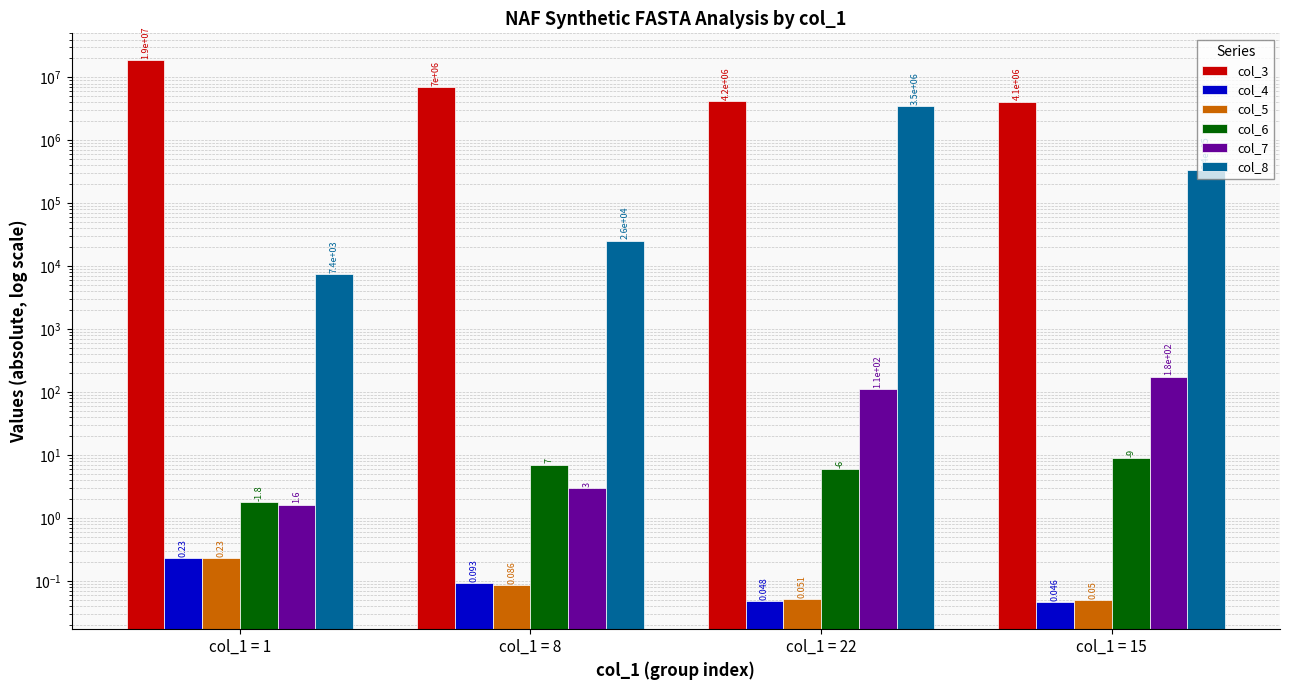

Are the bars grouped side by side (vs. stacked)?

Yes